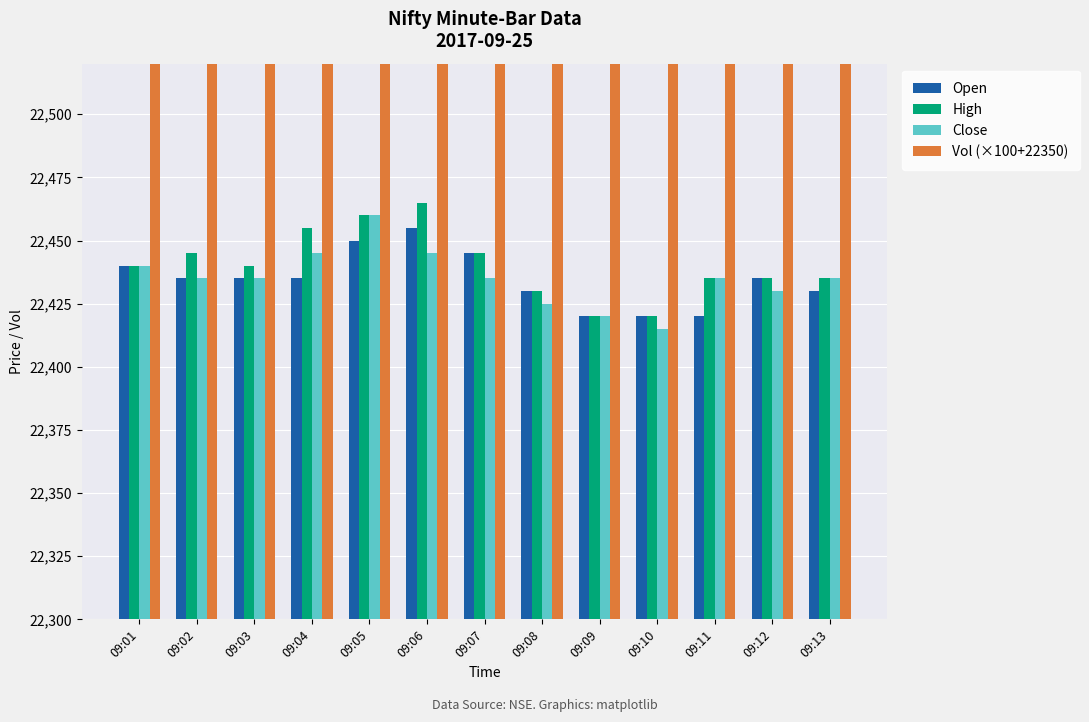

Is it true that Open equals 22435 at 09:12?

True